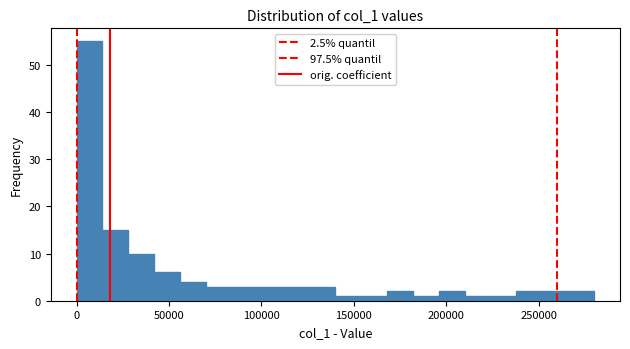

Read against the x-axis, roughly where is the centre of the tallest bar?

5000